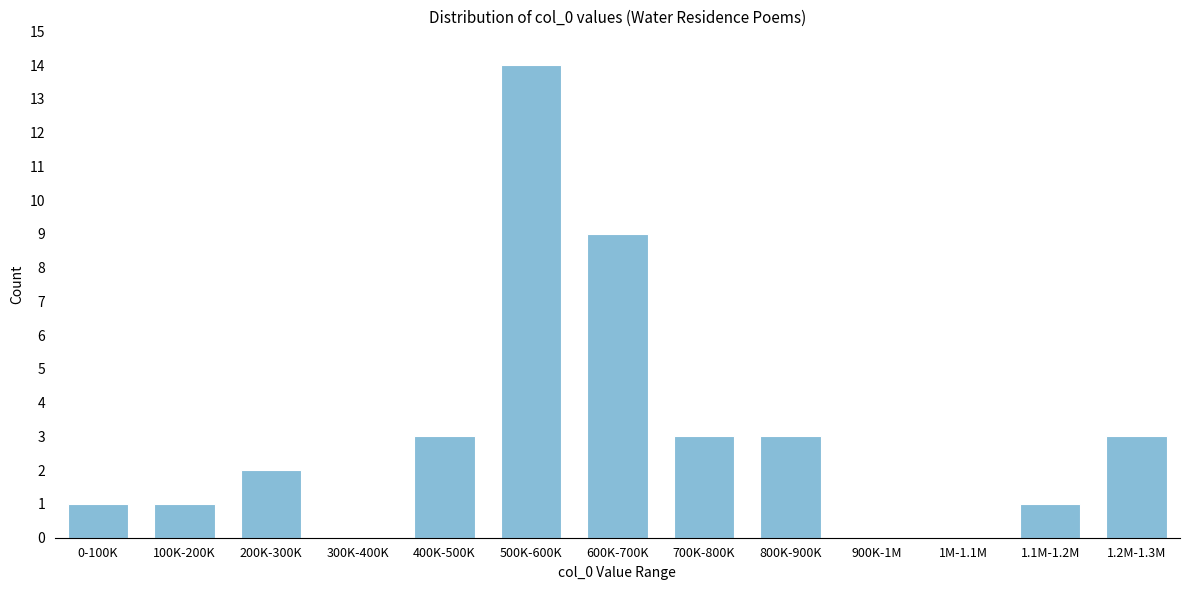

Reading right to left, what are all the values shown in this chart?

1.2M-1.3M=3	1.1M-1.2M=1	1M-1.1M=0	900K-1M=0	800K-900K=3	700K-800K=3	600K-700K=9	500K-600K=14	400K-500K=3	300K-400K=0	200K-300K=2	100K-200K=1	0-100K=1